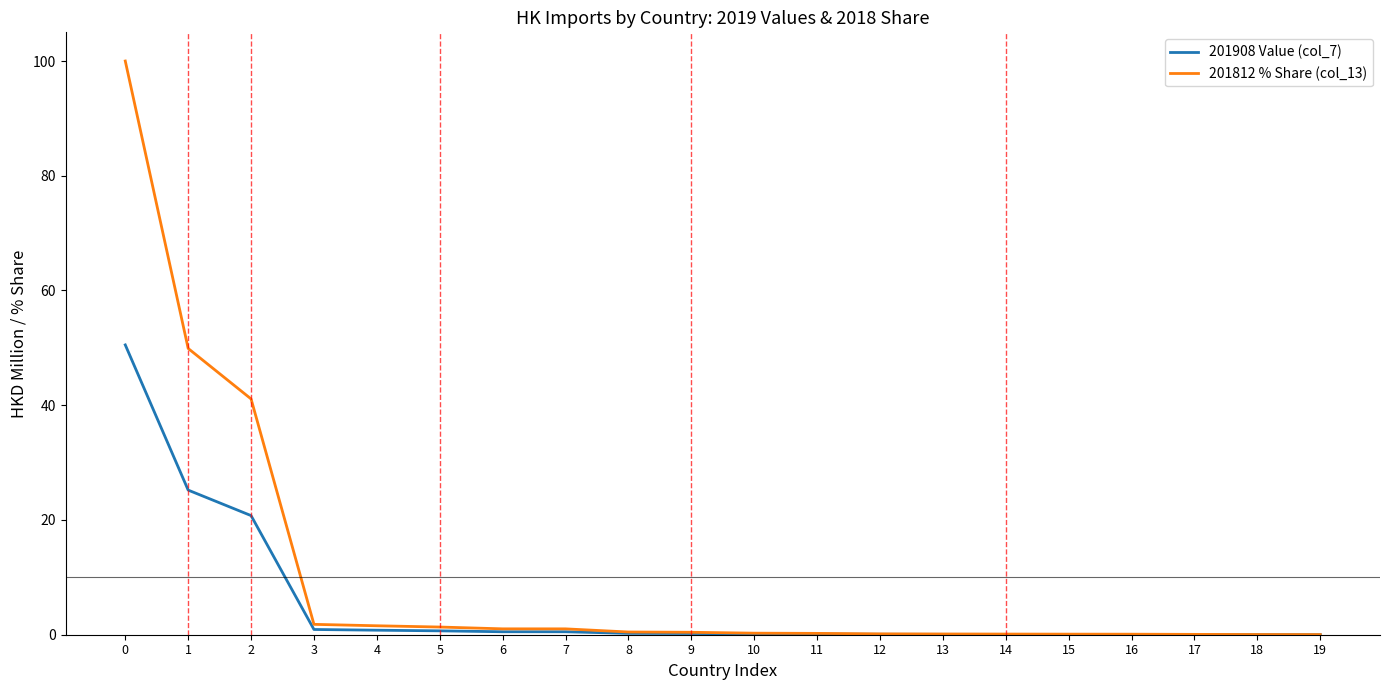

How many lines are shown in the chart?

2